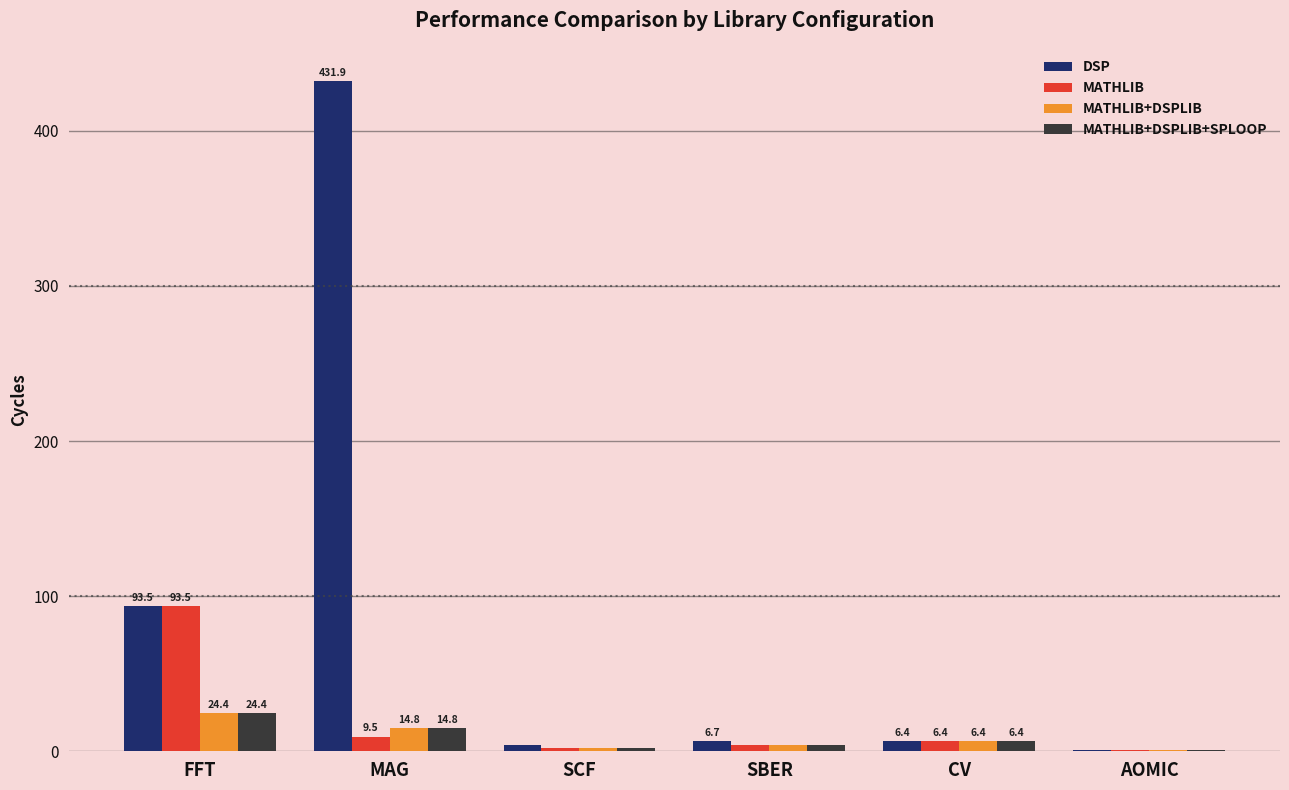

Is it true that DSP equals 52.7 at FFT?

False